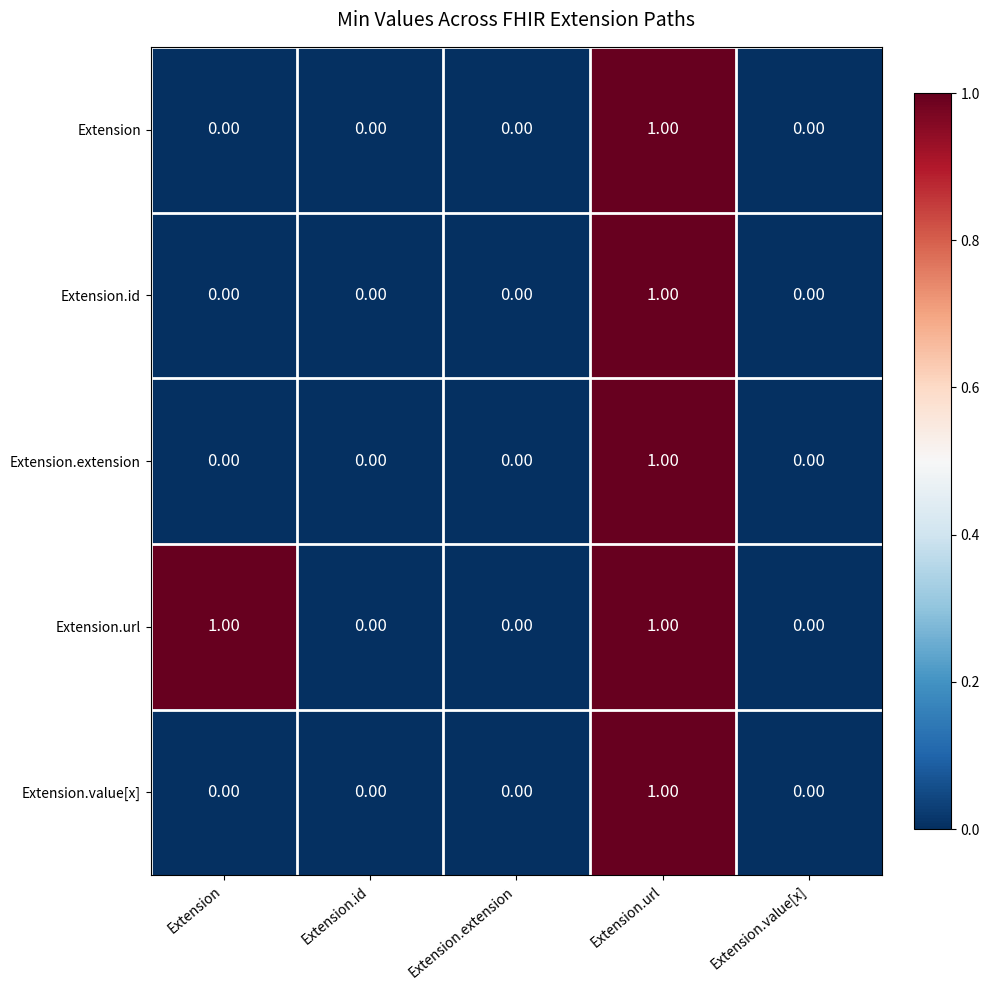

Which series has the largest total across all categories?

Extension.url